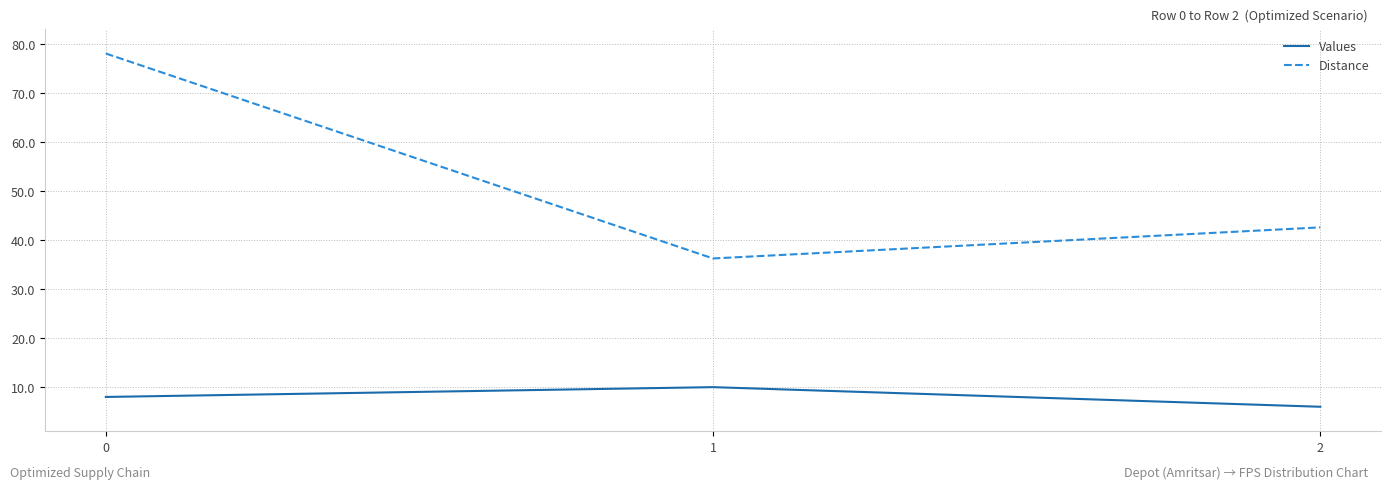

Reading left to right, extract all data points from this chart.

Values: 8.0	10.0	6.0
Distance: 78.0	36.2	42.6